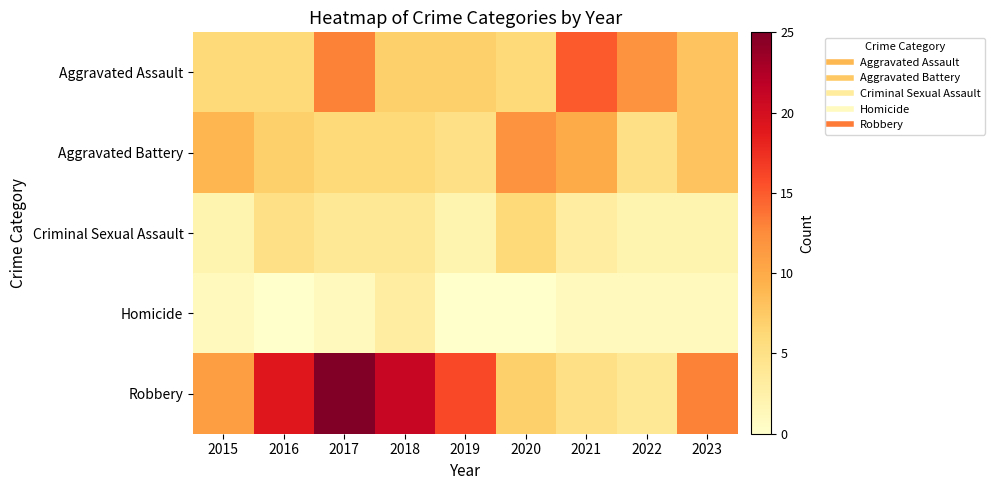

Which has a higher value, 2020 or 2018?

2018